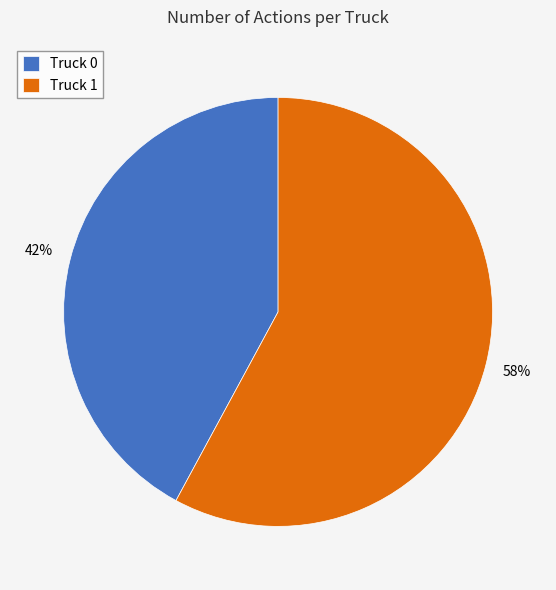

Is there a majority slice in this chart?

Yes